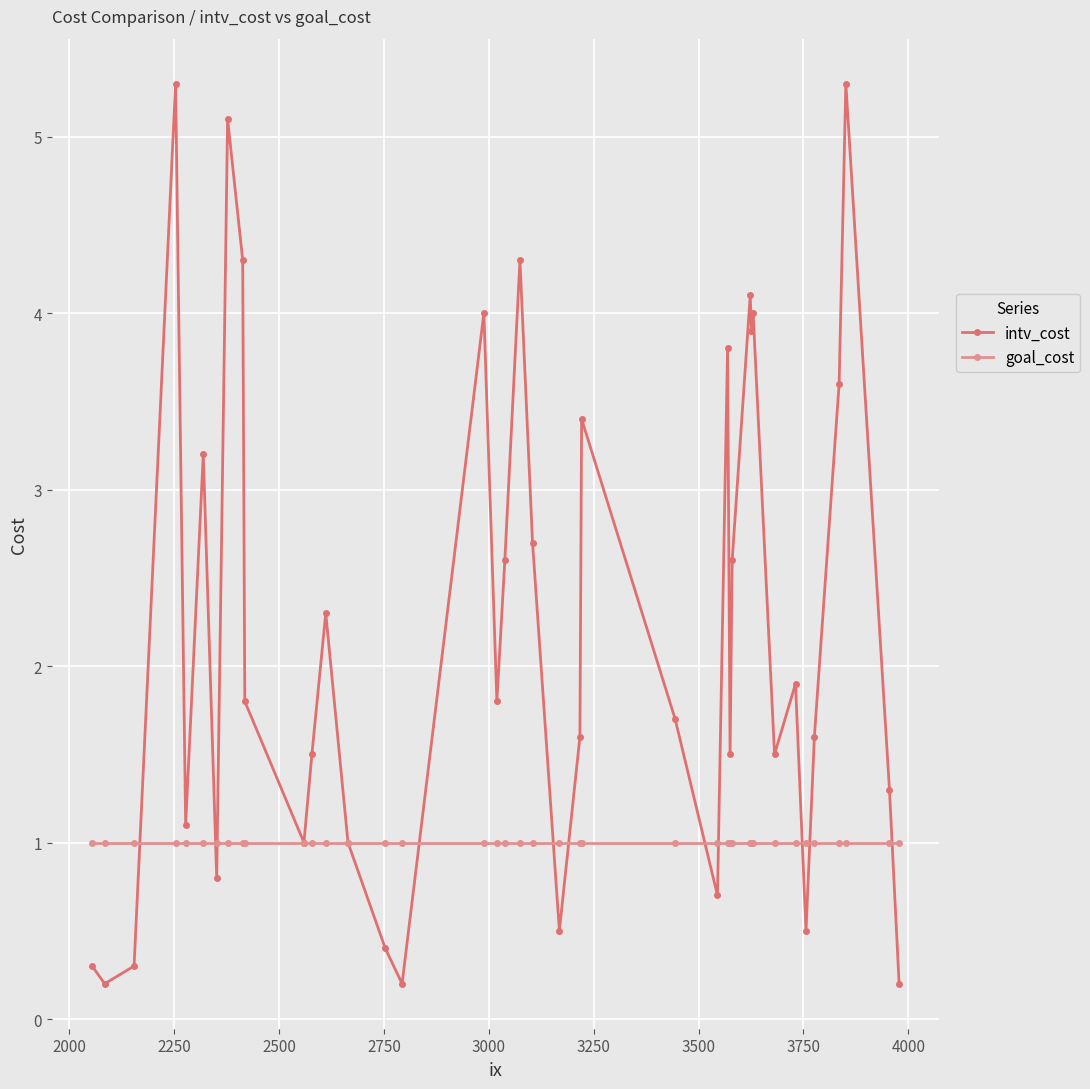

Rank the series by their maximum value, from highest to lowest.

intv_cost, goal_cost